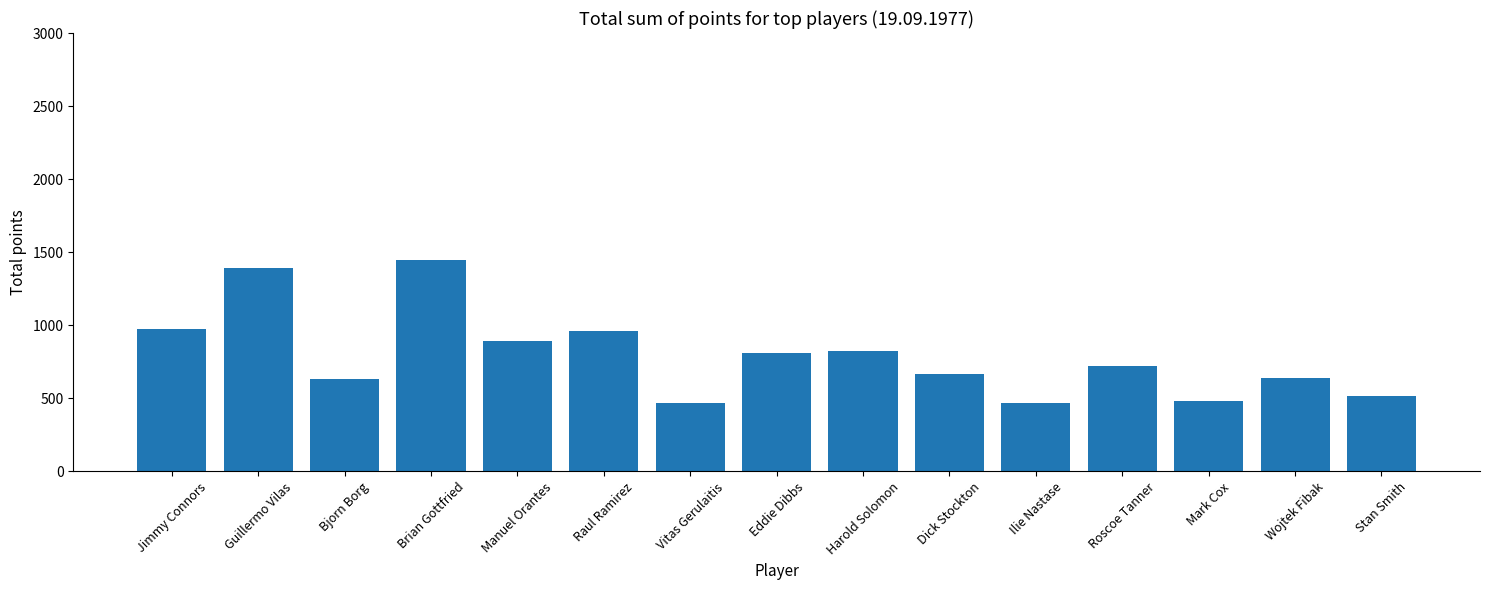

What is the greatest value displayed?

1448